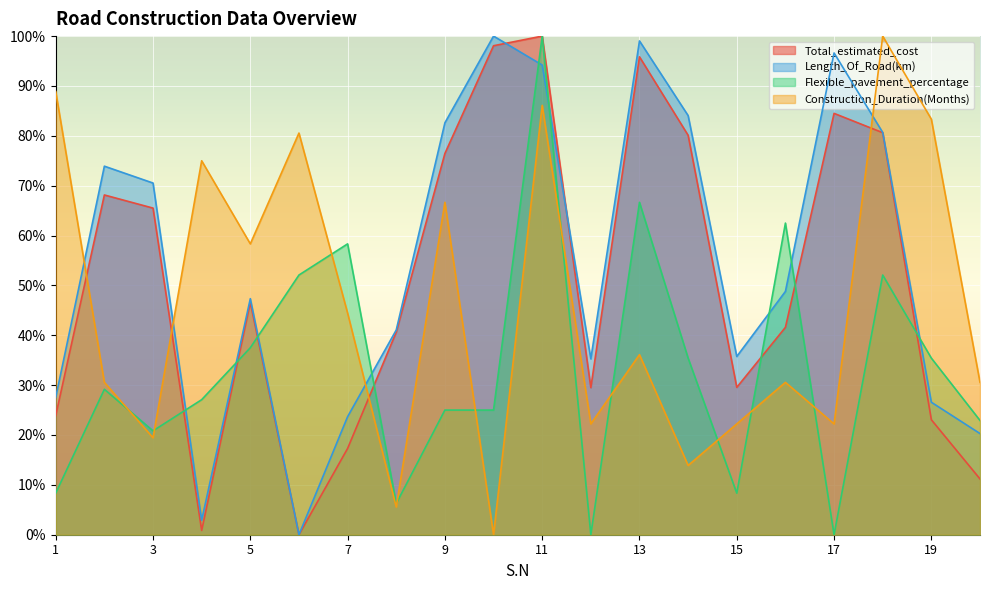

At which category does the chart reach its minimum across all series?

6